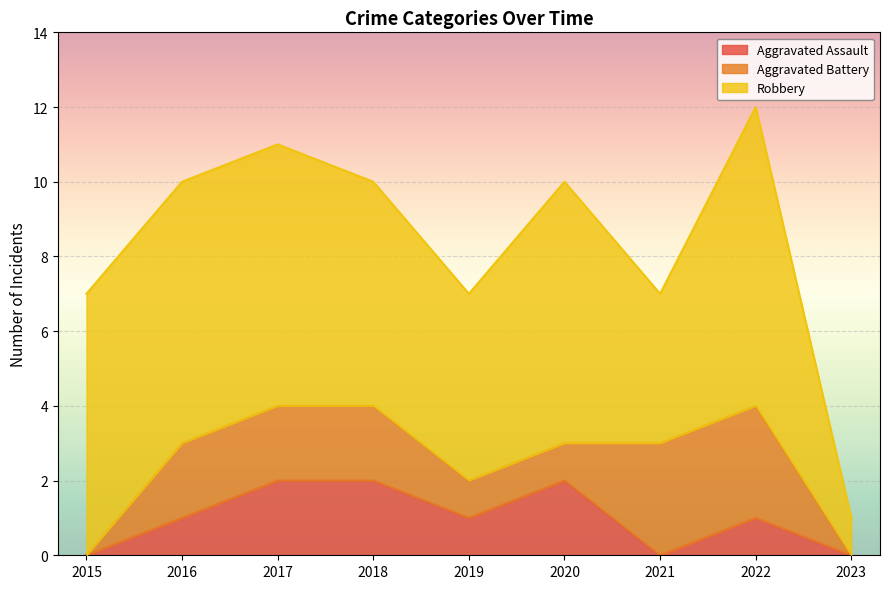

What is the difference between the maximum and minimum values in the Aggravated Battery series?

3